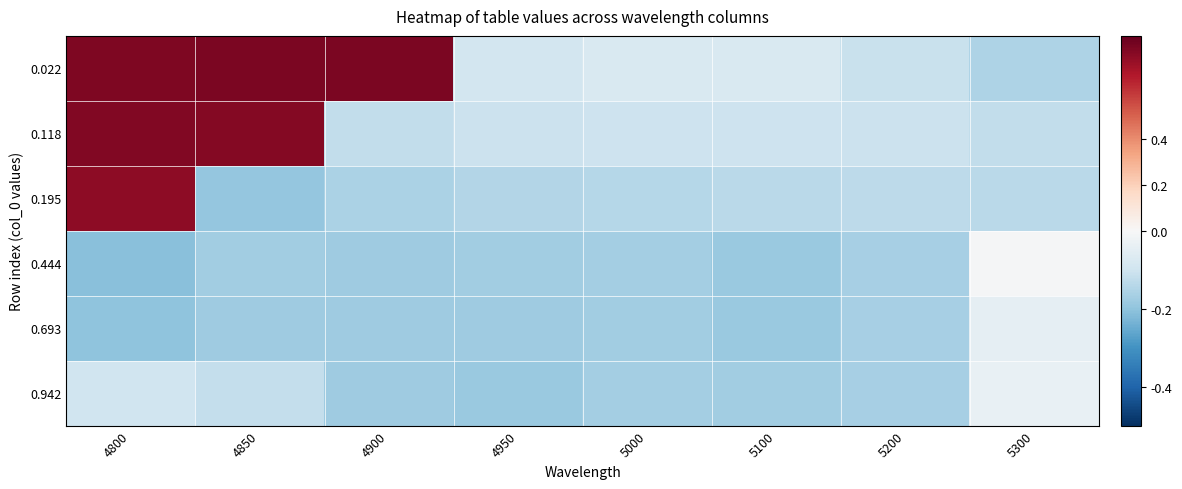

Which has a higher value, 5200 or 4950?

4950